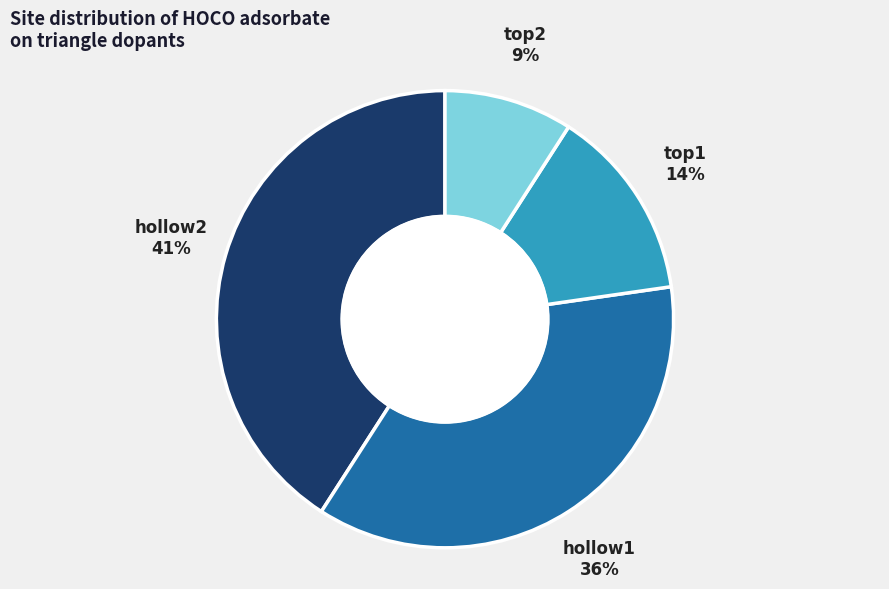

To the nearest percent, what is the difference between the largest and smallest slice percentages?

32%